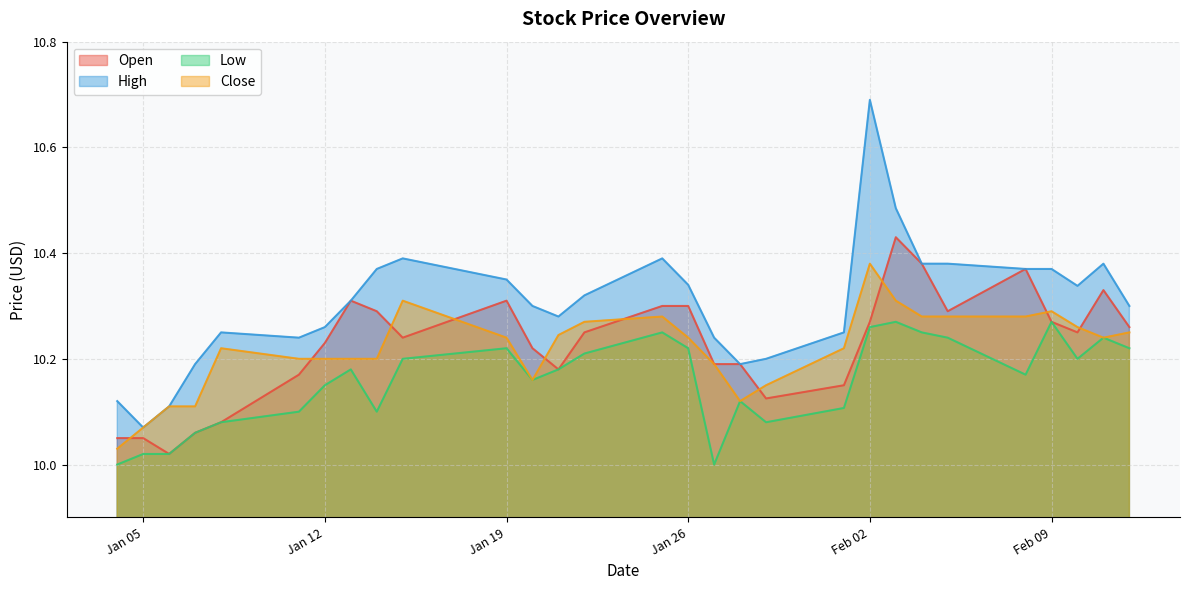

Is the value of Open at 2021-01-29 greater than the value of Close at 2021-01-06?

Yes